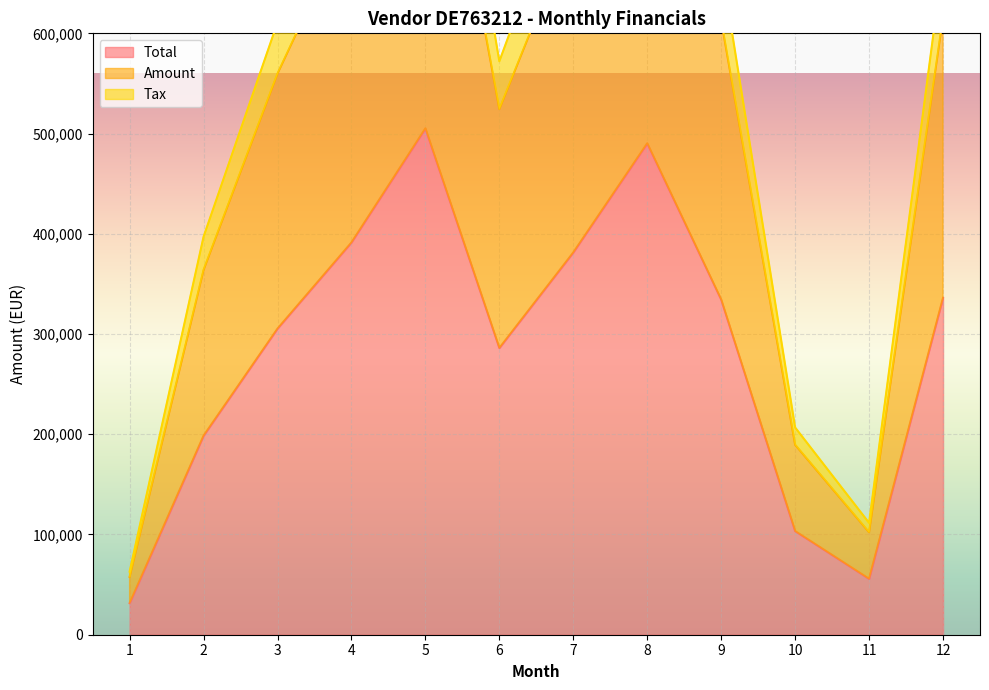

Which series has the largest range (max minus min)?

Amount